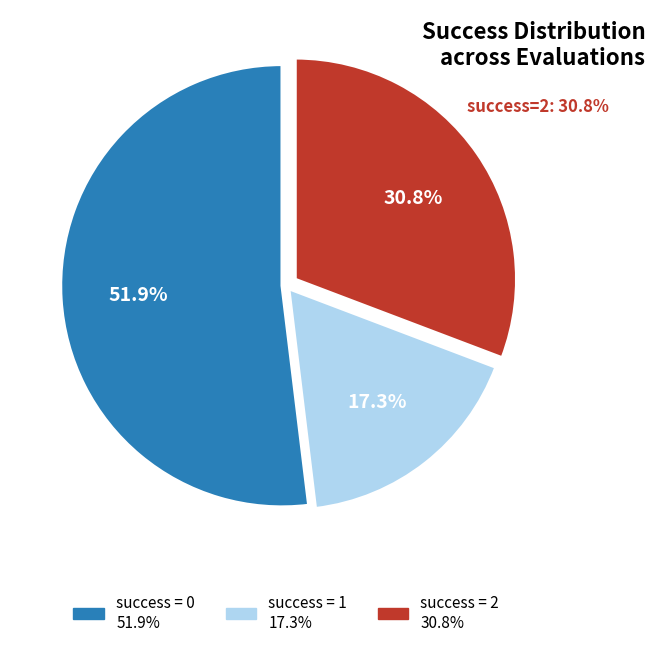

Is there a majority slice in this chart?

Yes